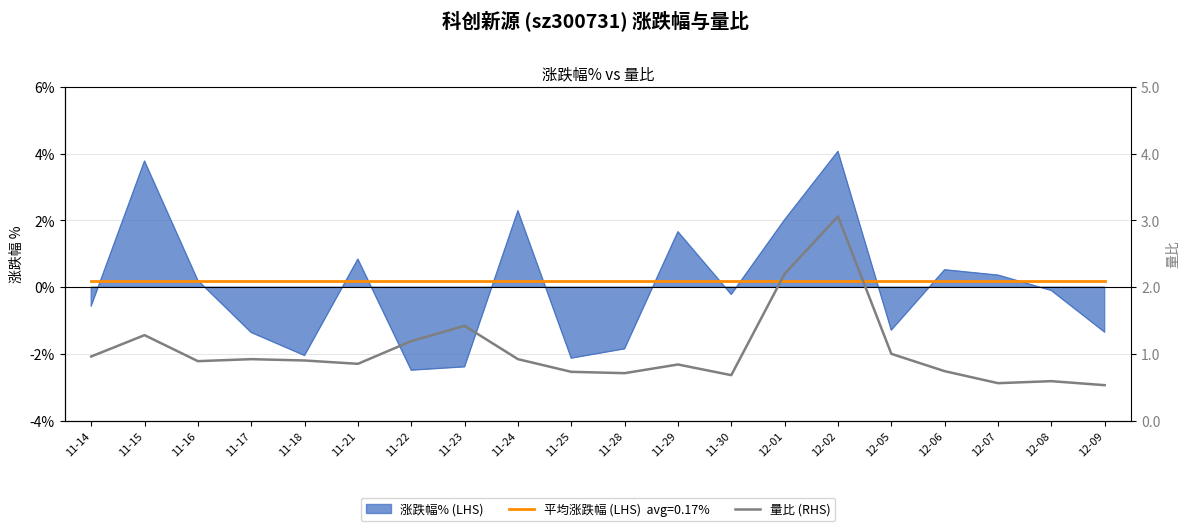

Read the value at 11-15.

1.3